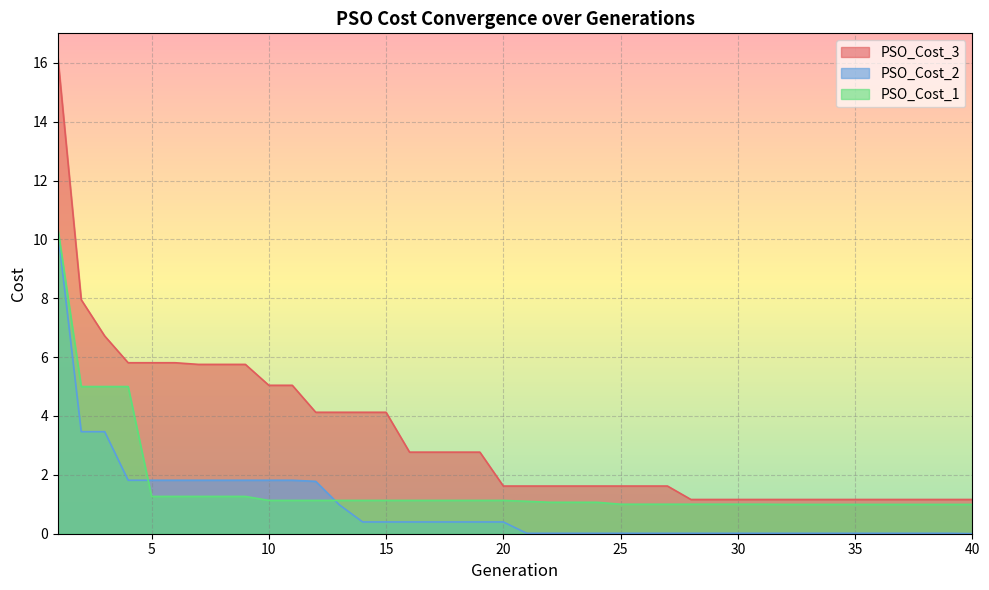

What value does the PSO_Cost_3 series have at 21?

1.6